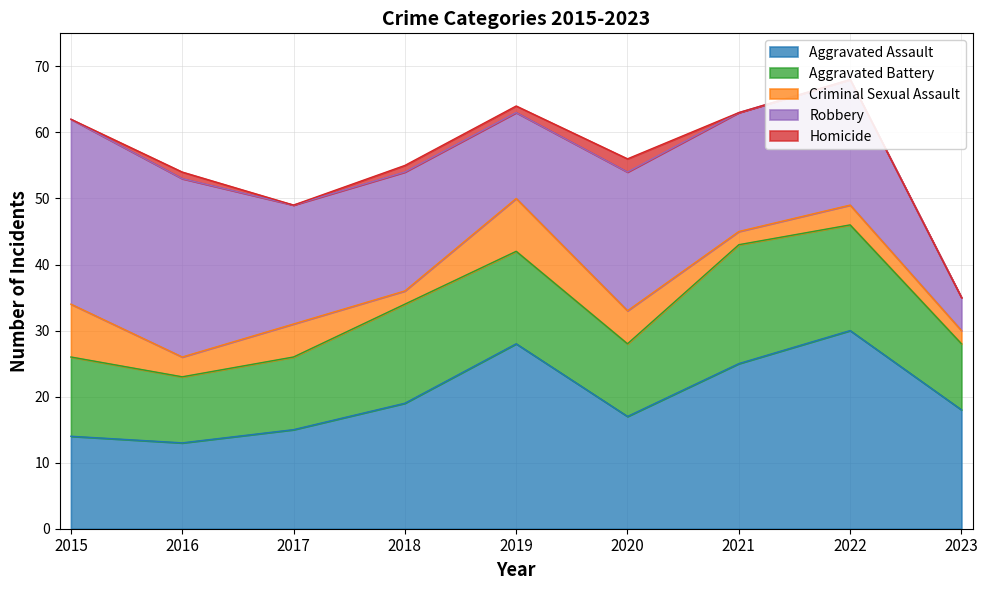

Which category has the highest value across all series?

2022